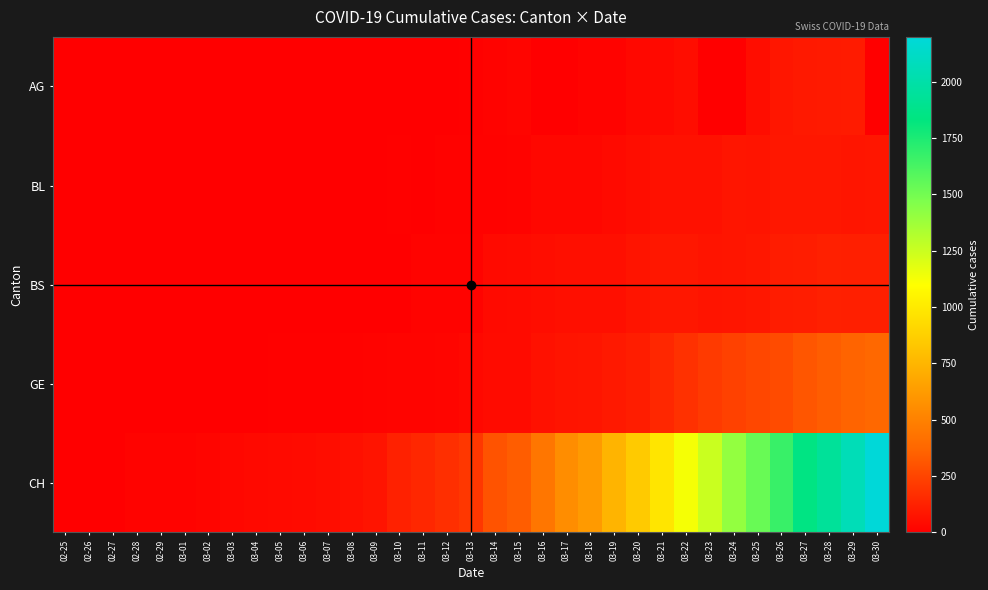

At 02-25, list the series in order from largest to smallest.

AG, BL, BS, GE, CH